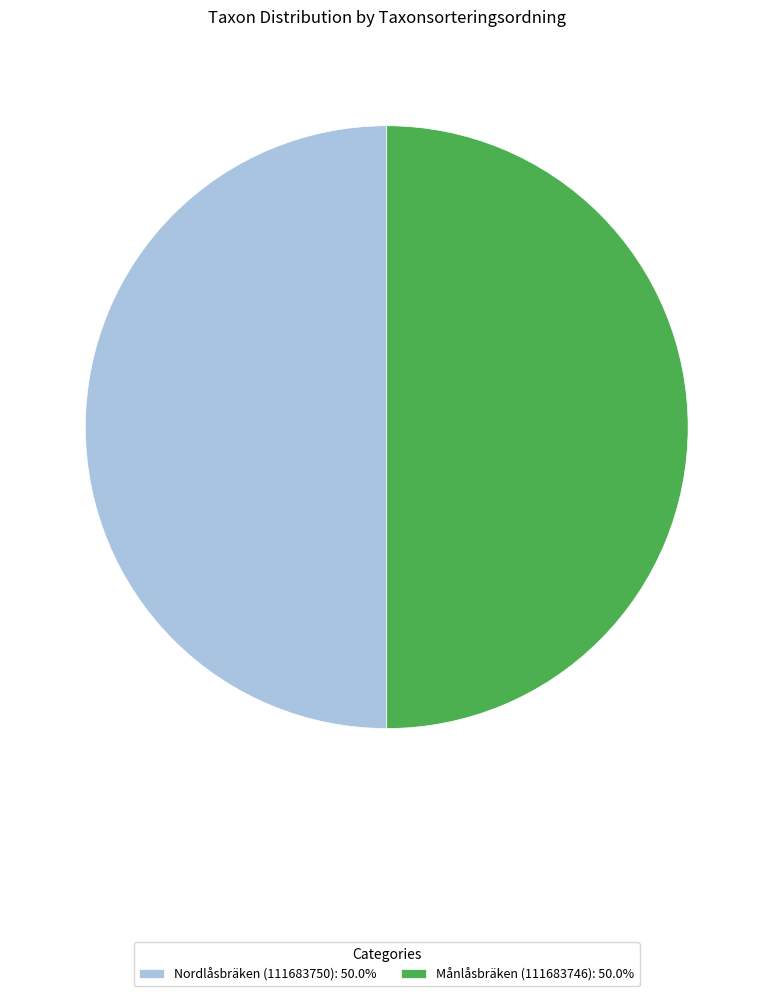

What is the ratio of the value at Månlåsbräken (111683746): 50.0% to the value at Nordlåsbräken (111683750): 50.0%?

1.0